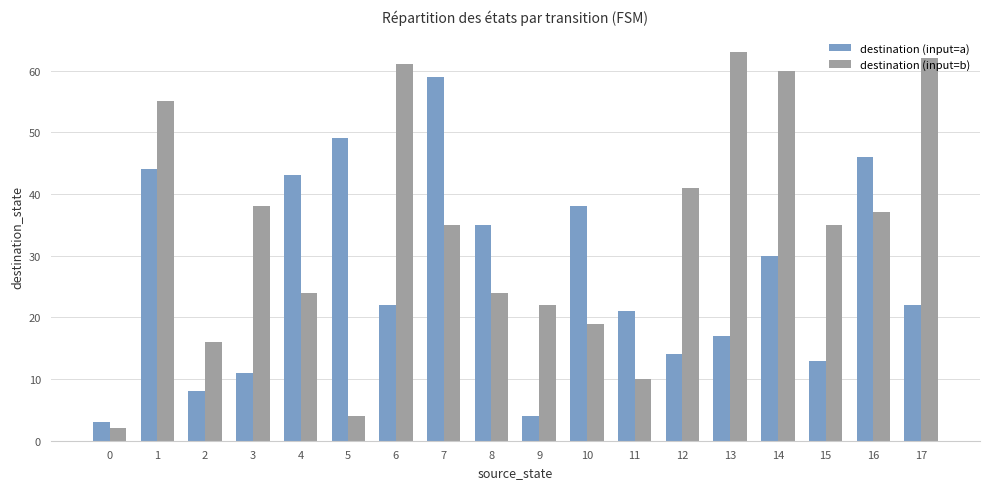

What is the sum of the destination (input=a) values at 6 and 4?

65